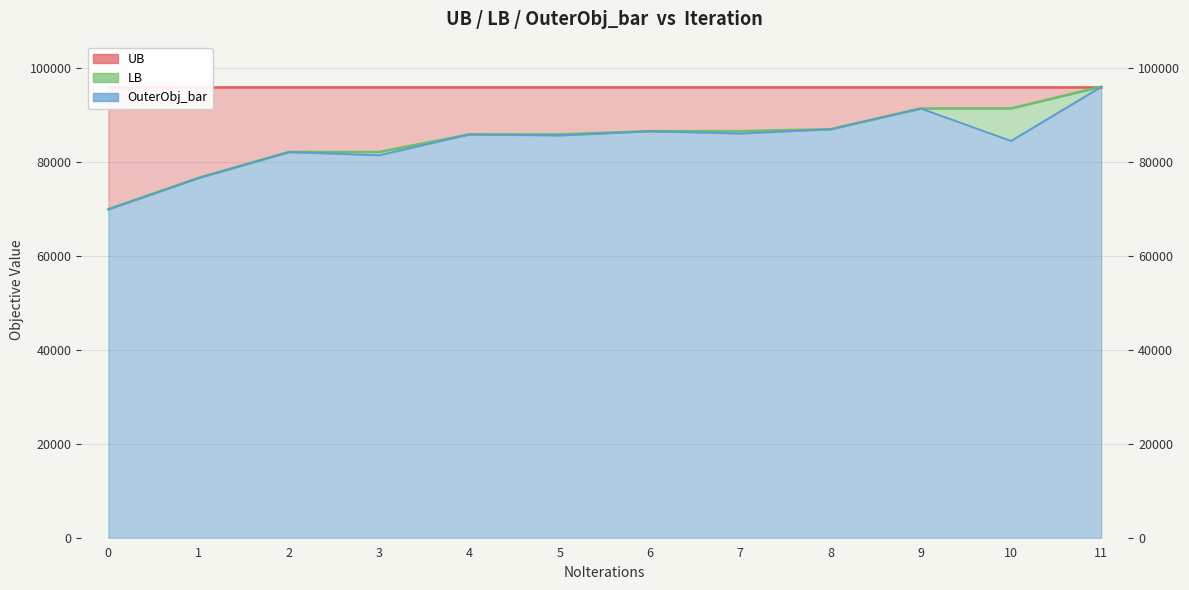

What is the sum of all LB values?

1021441